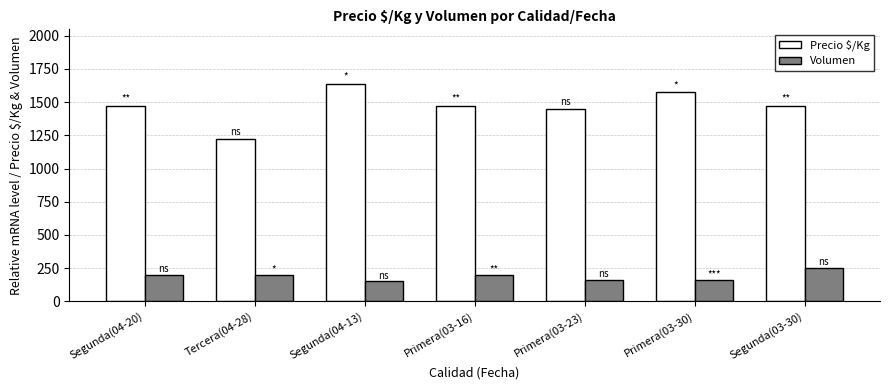

Is the value of Volumen at Primera(03-16) greater than the value of Precio $/Kg at Primera(03-30)?

No